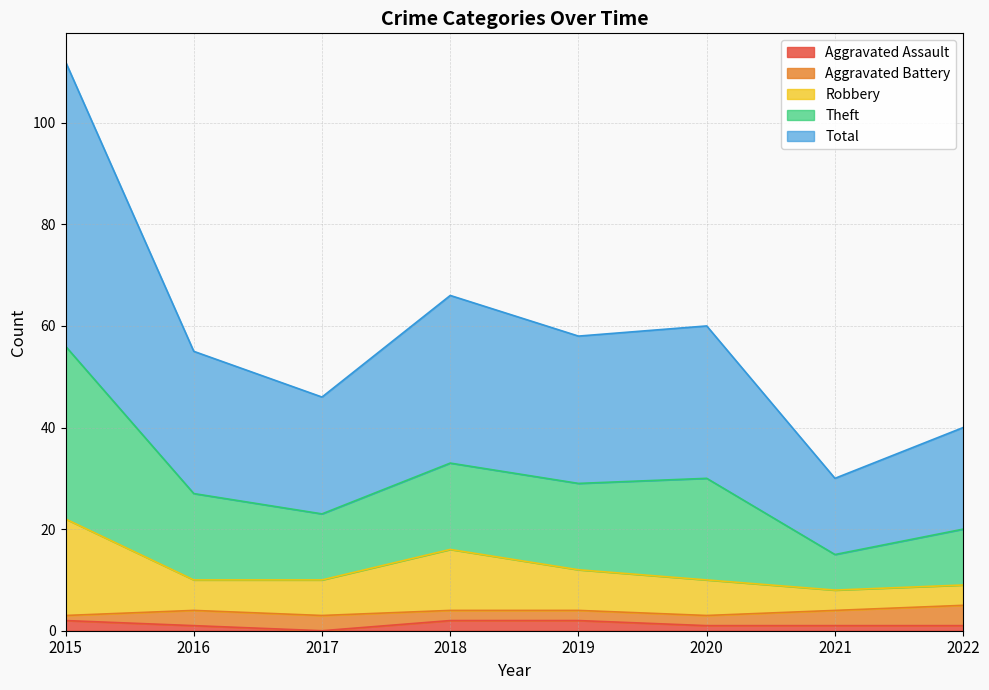

What is the value of the Total point at the 3rd from the left?

23